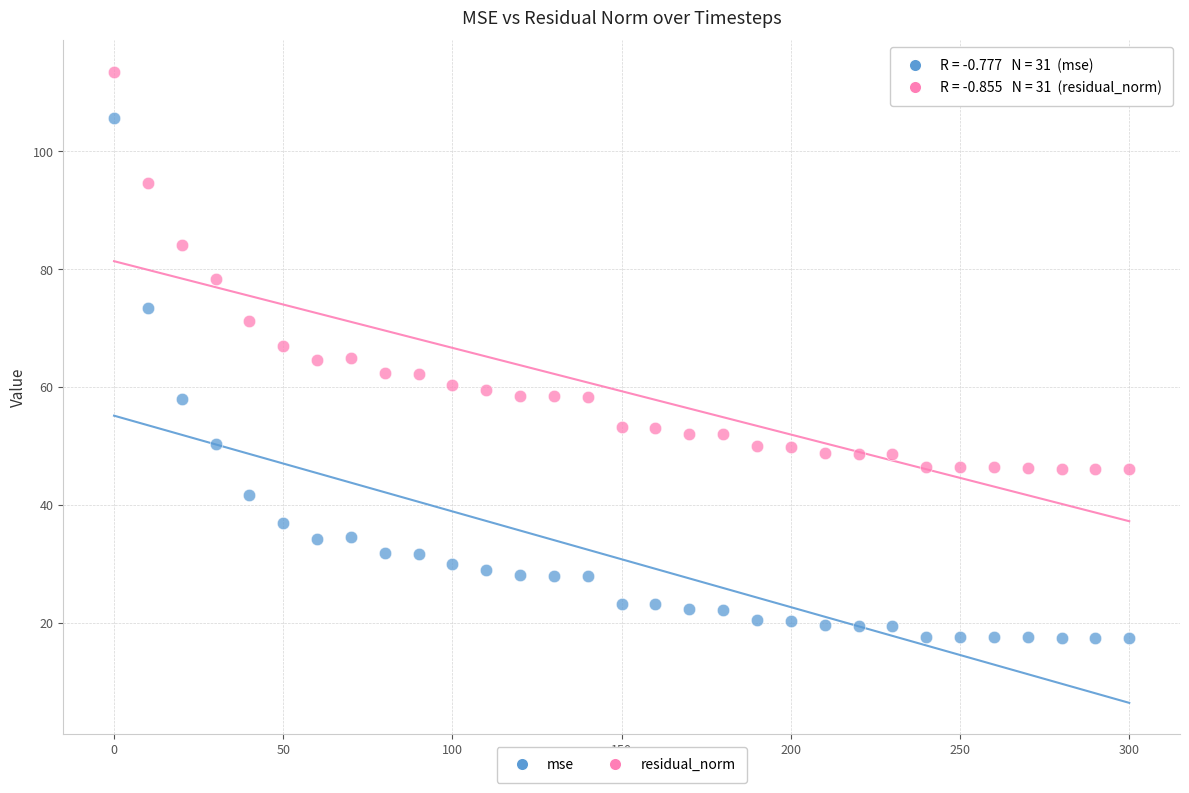

Across all data points, what is the range of Y values (max minus min)?

96.1